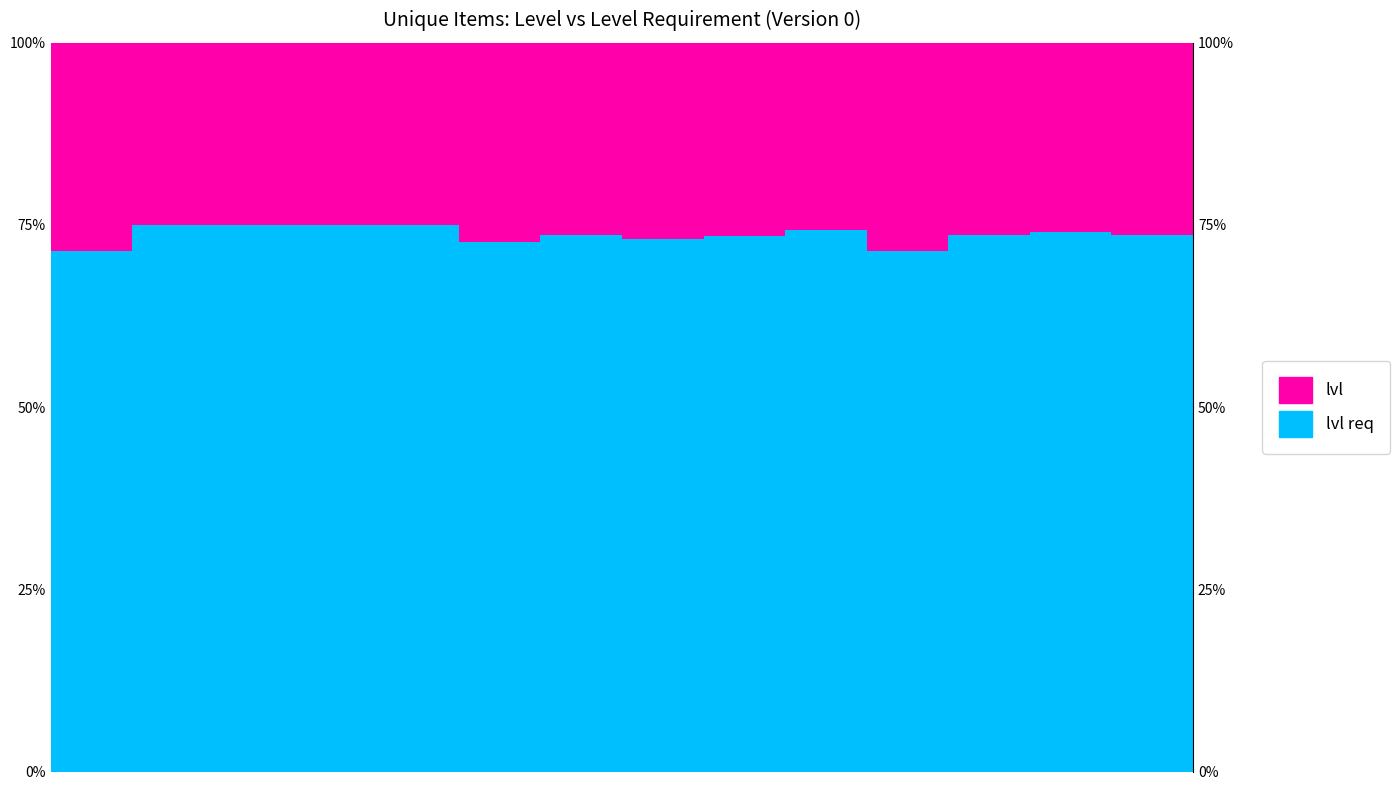

How many values in the lvl req series exceed 73?

11